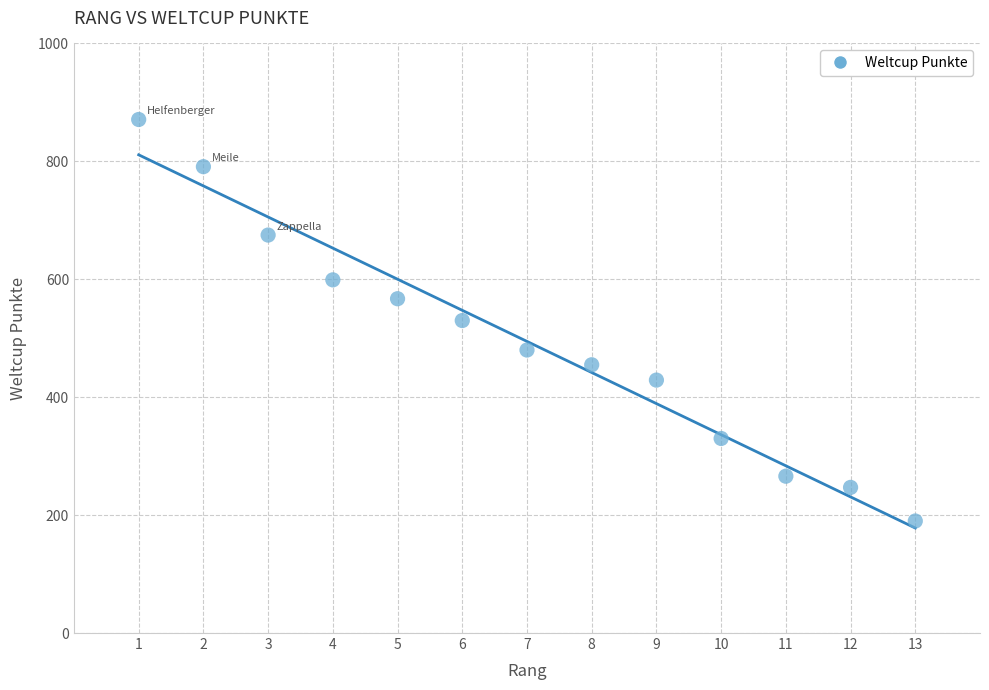

What is the range of X values (max minus min)?

12